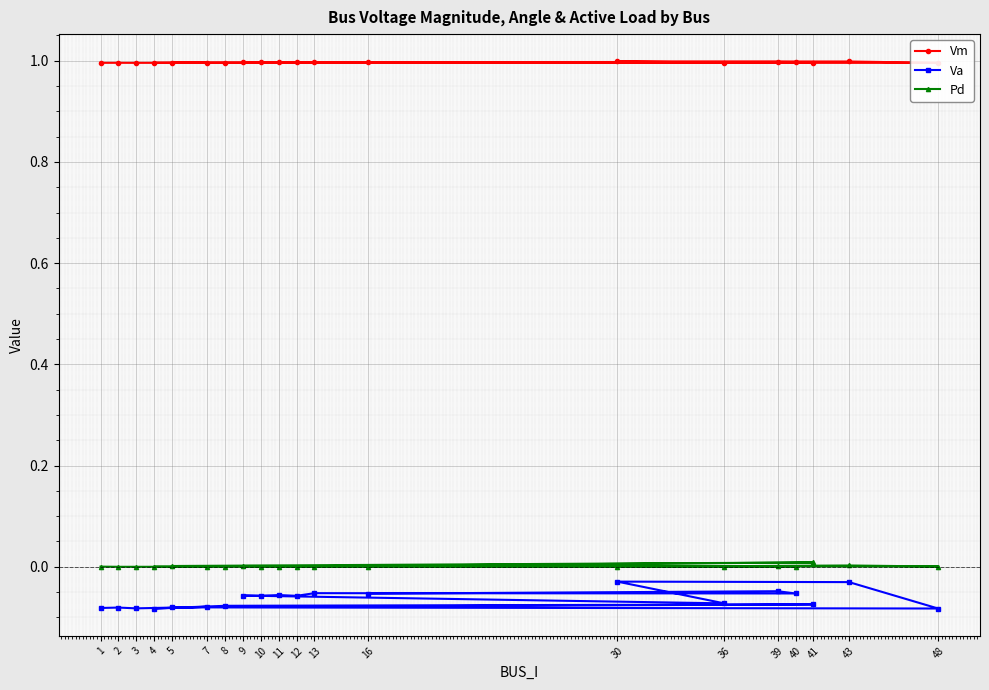

Reading left to right, transcribe all the data shown in this chart.

Vm: 1.0	1.0	1.0	1.0	1.0	1.0	1.0	1.0	1.0	1.0	1.0	1.0	1.0	1.0	1.0	1.0	1.0	1.0	1.0	1.0
Va: -0.1	-0.1	-0.1	-0.1	-0.1	-0.1	-0.1	-0.1	-0.1	-0.0	-0.0	-0.1	-0.1	-0.1	-0.1	-0.1	-0.1	-0.1	-0.0	-0.1
Pd: 0.0	0.0	0.0	0.0	0.0	0.0	0.0	0.0	0.0	0.0	0.0	0.0	0.0	0.0	0.0	0.0	0.0	0.0	0.0	0.0